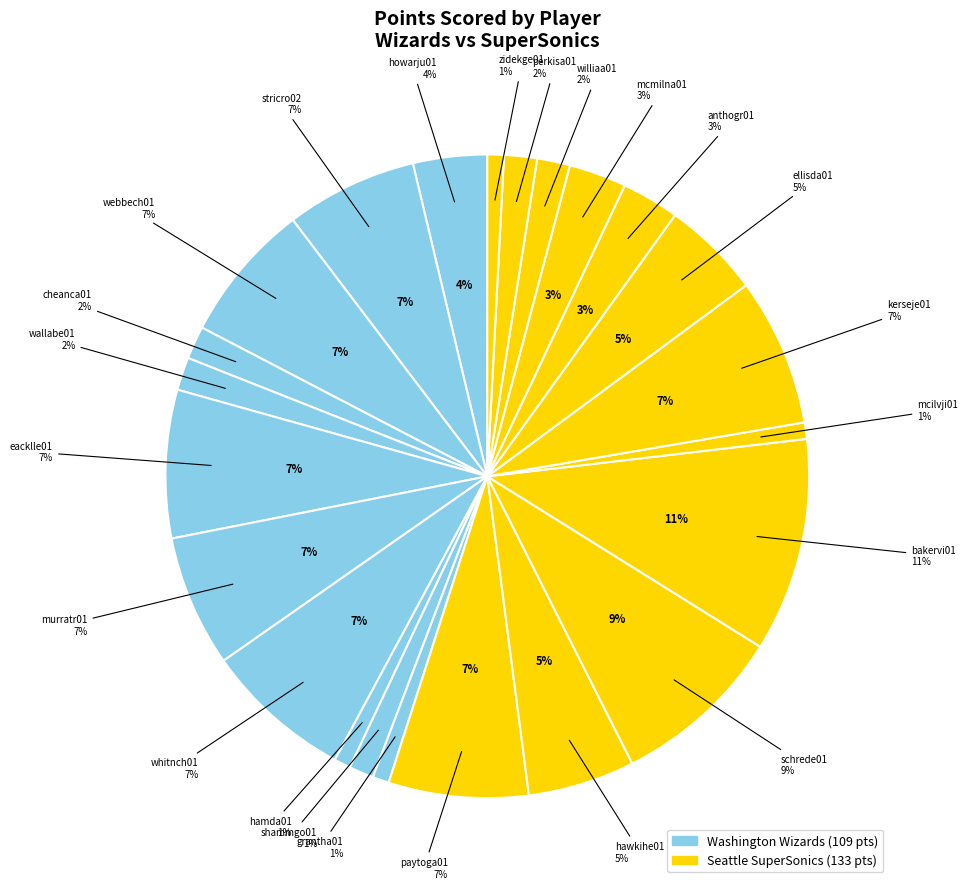

Is zidekge01 the majority of the pie?

No